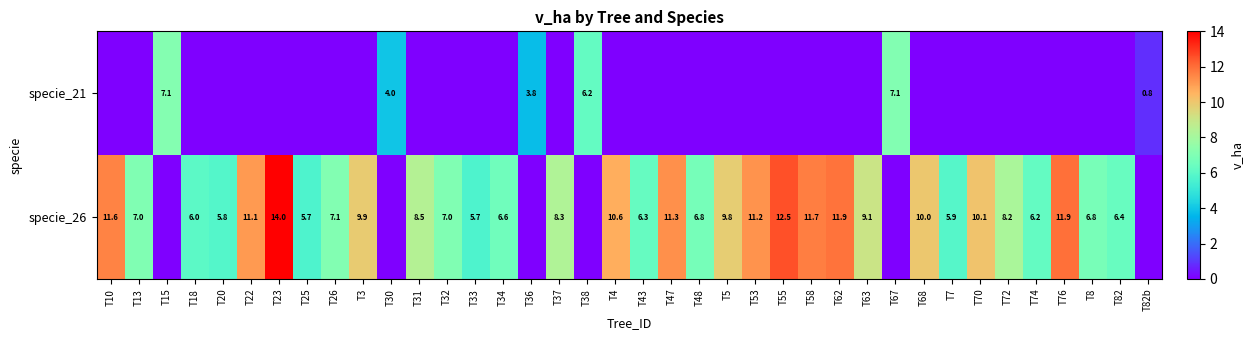

Is it true that specie_26 equals 14.8 at T31?

False